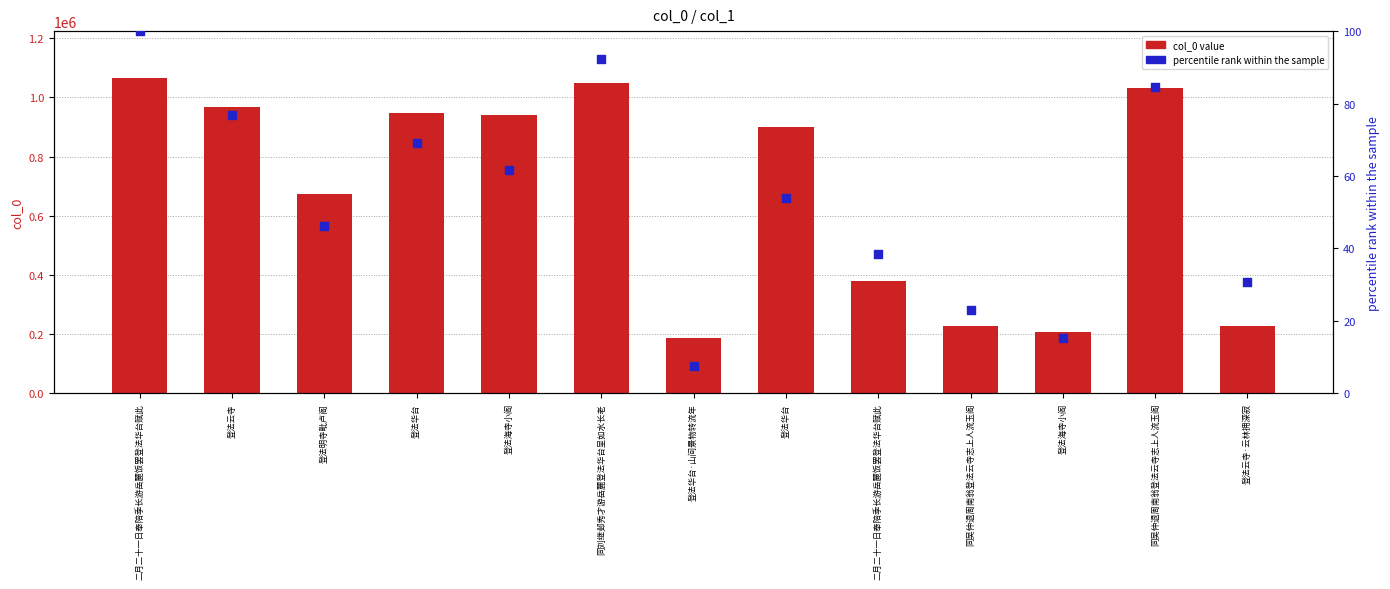

Is the value of col_0 value at 登法海寺小阁 greater than the value of percentile rank within the sample at 登法华台?

Yes